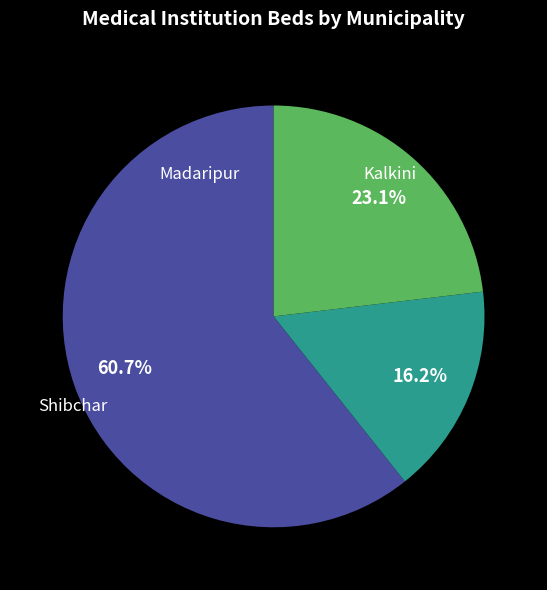

To the nearest percent, what is the average slice percentage?

33%